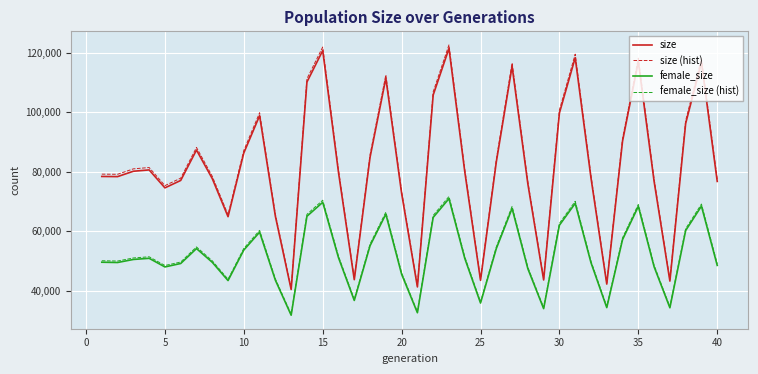

True or false: size and female_size intersect in this chart.

False